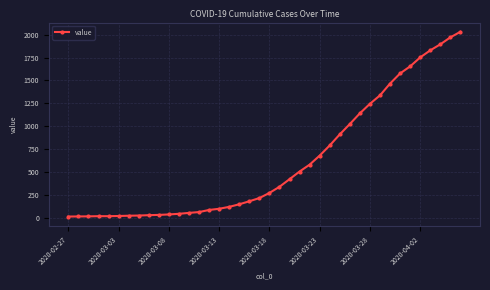

What is the difference between the maximum and second lowest values?

2018